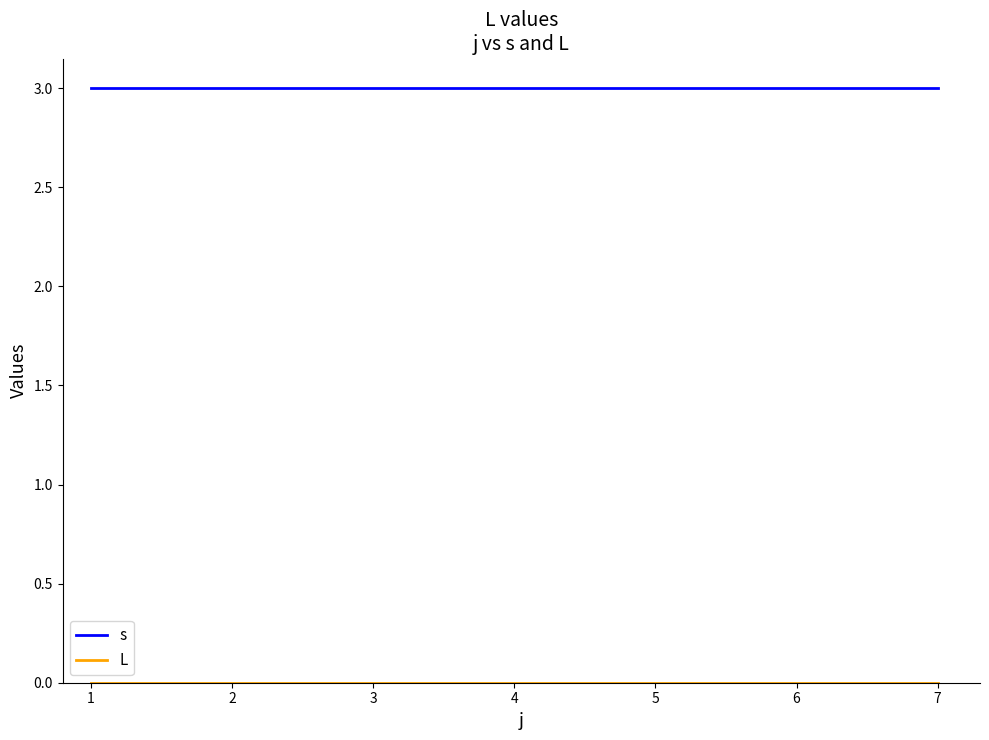

The value of s at 5 is 5. True or false?

False